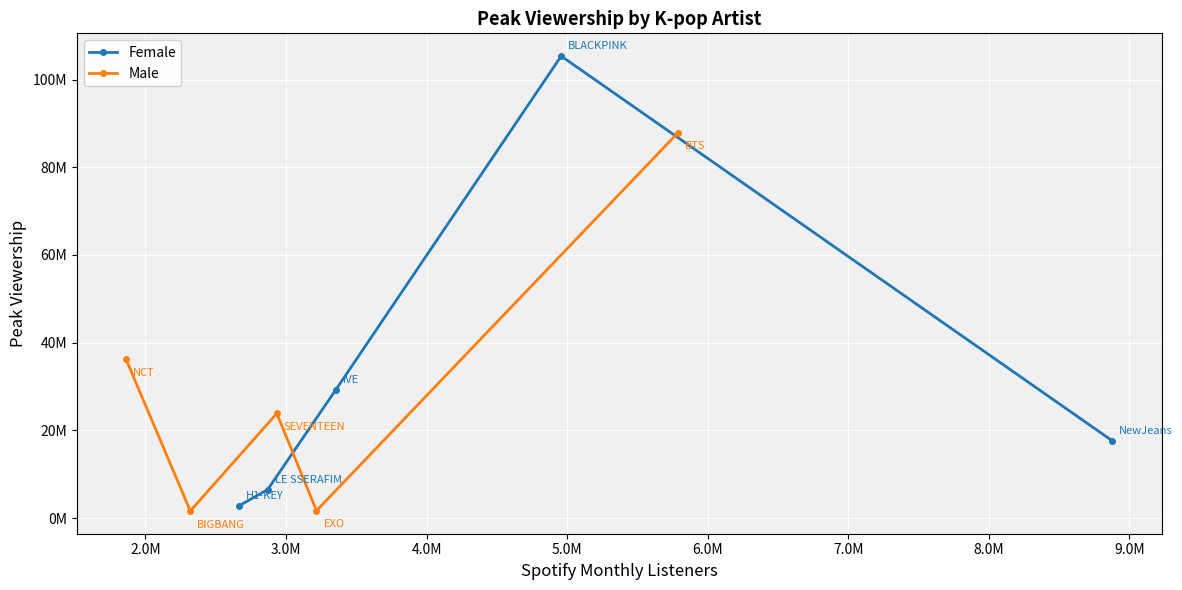

What is the total value across all series at 5.0M?

105466676